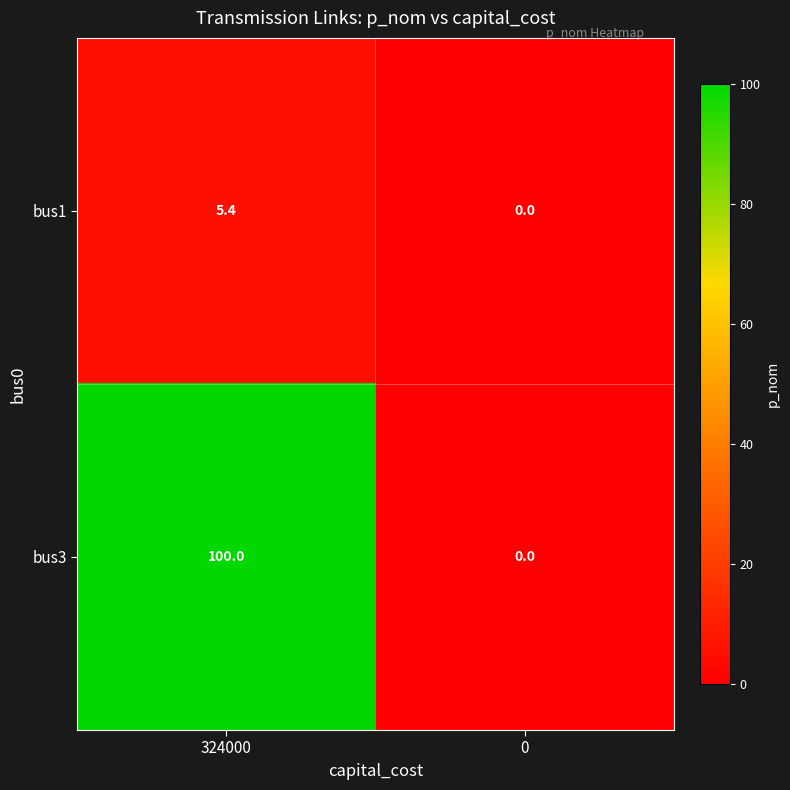

How many data points does each series have?

2